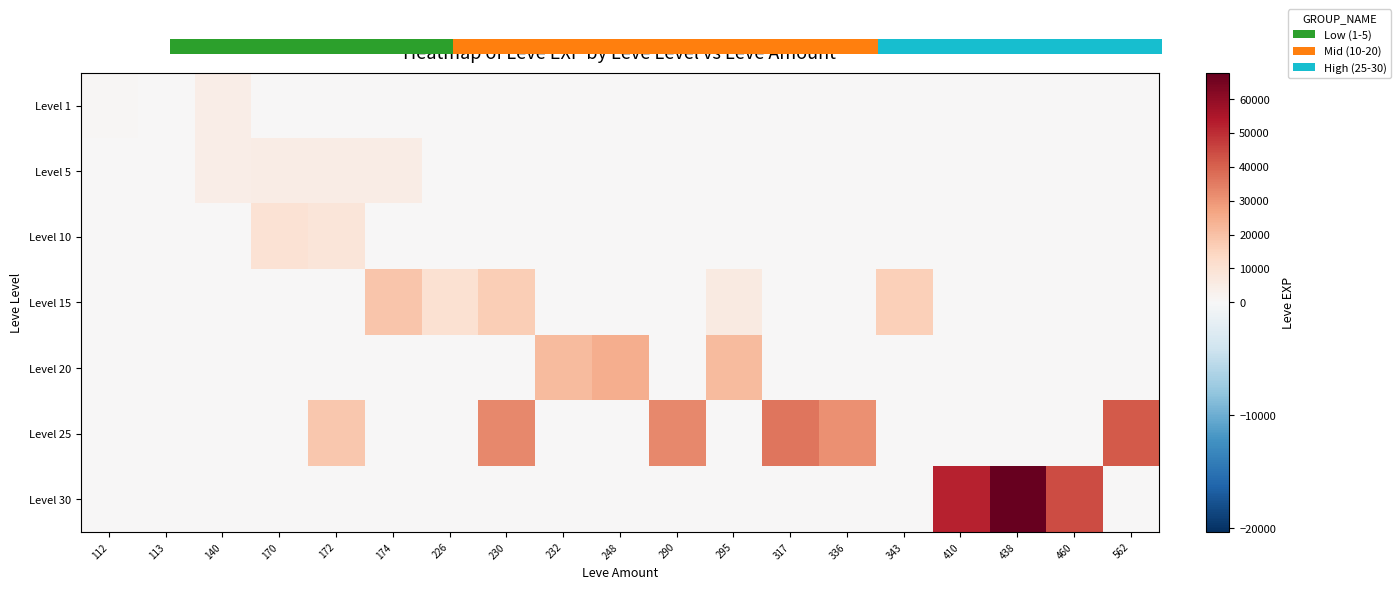

List the labels in order of Level 1 value, smallest first.

172, 174, 226, 230, 232, 248, 290, 295, 317, 336, 343, 410, 438, 460, 562, 113, 170, 112, 140